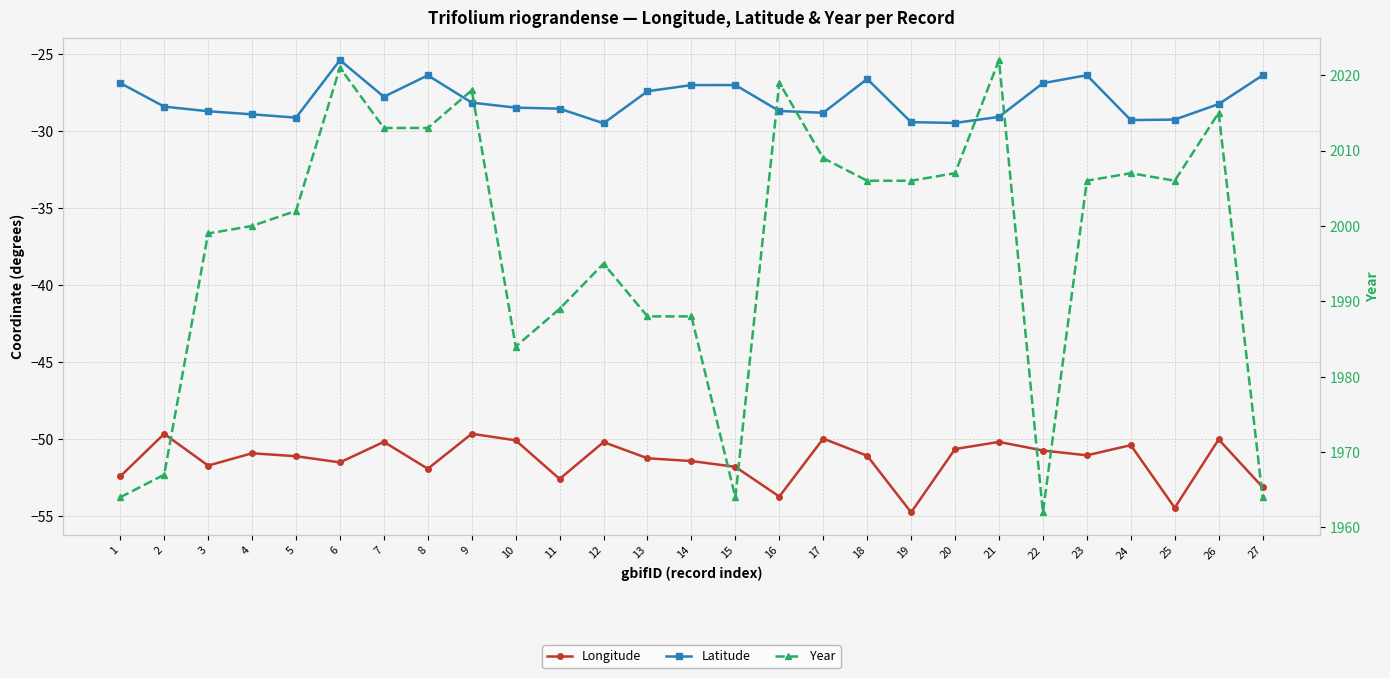

What is the total value across all series at 19?

1921.9